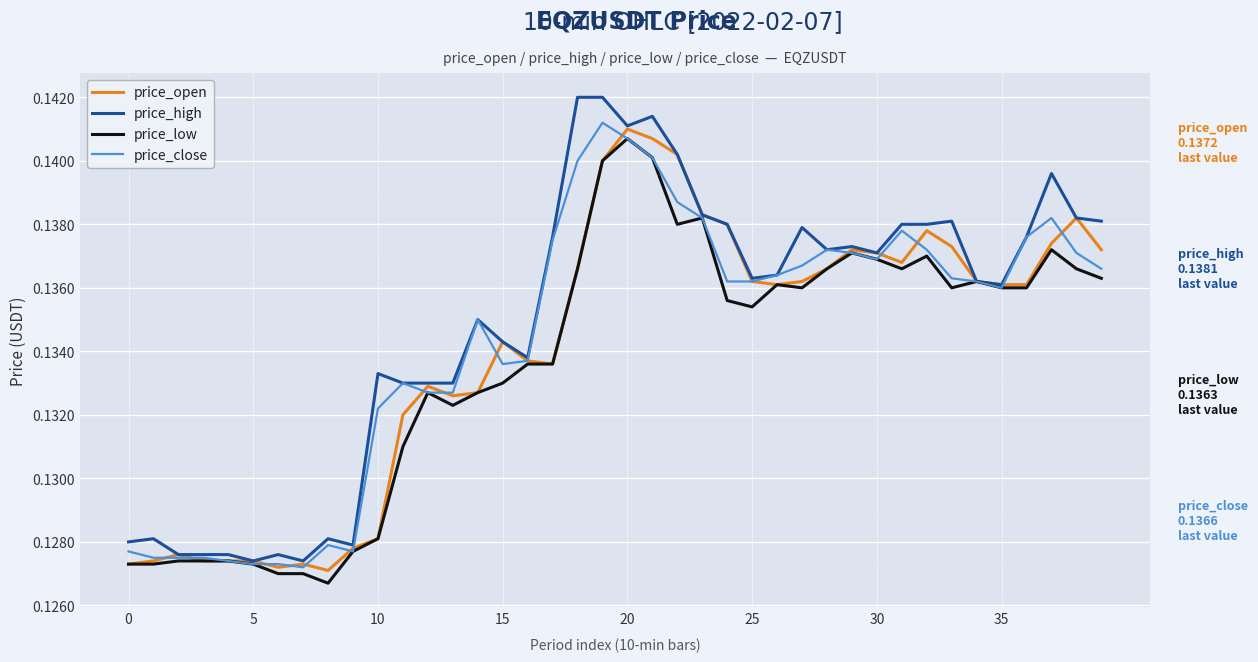

Which label corresponds to the smallest value in the chart?

8